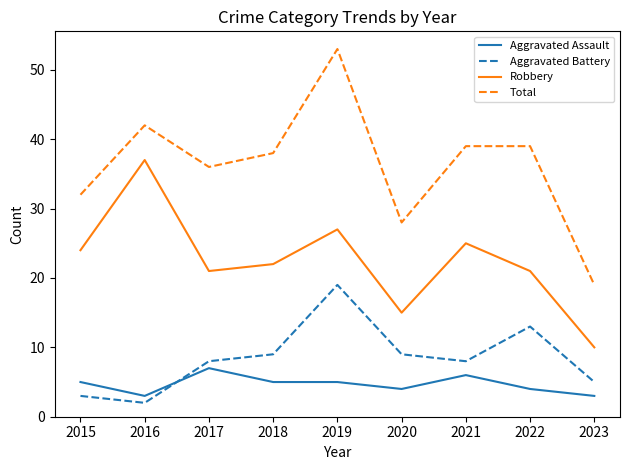

What is the lowest value of the Total series?

19